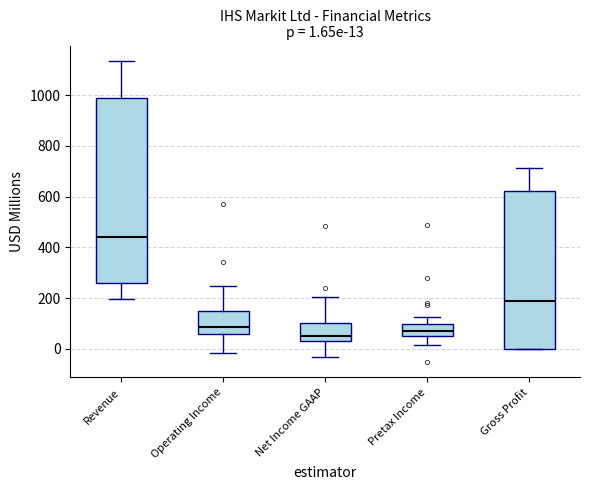

Which box is the tallest, from its lower edge to its upper edge?

Revenue